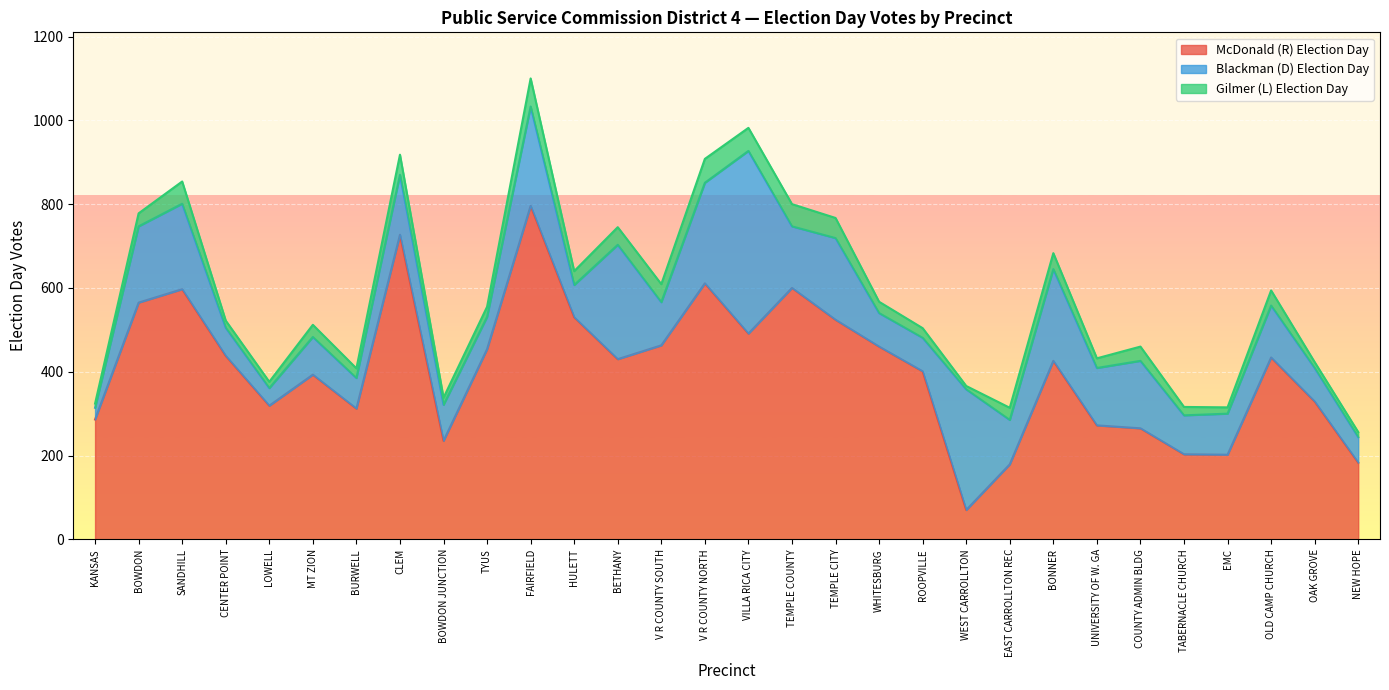

True or false: Gilmer (L) Election Day and McDonald (R) Election Day intersect in this chart.

False